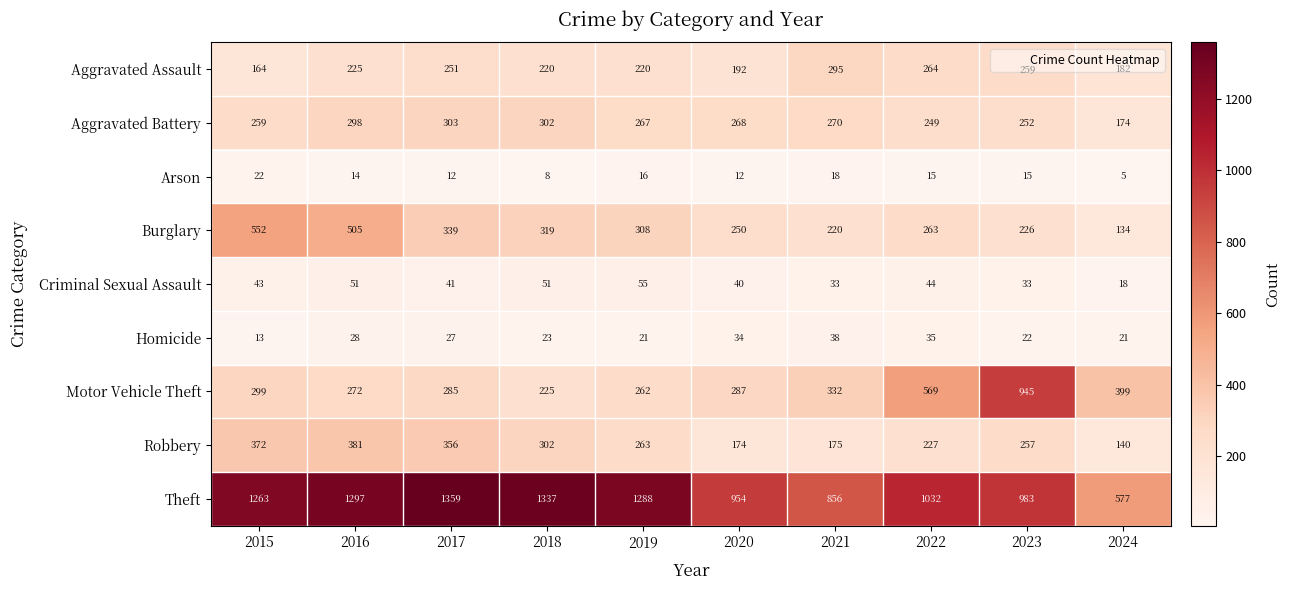

How many categories are shown in the chart?

10